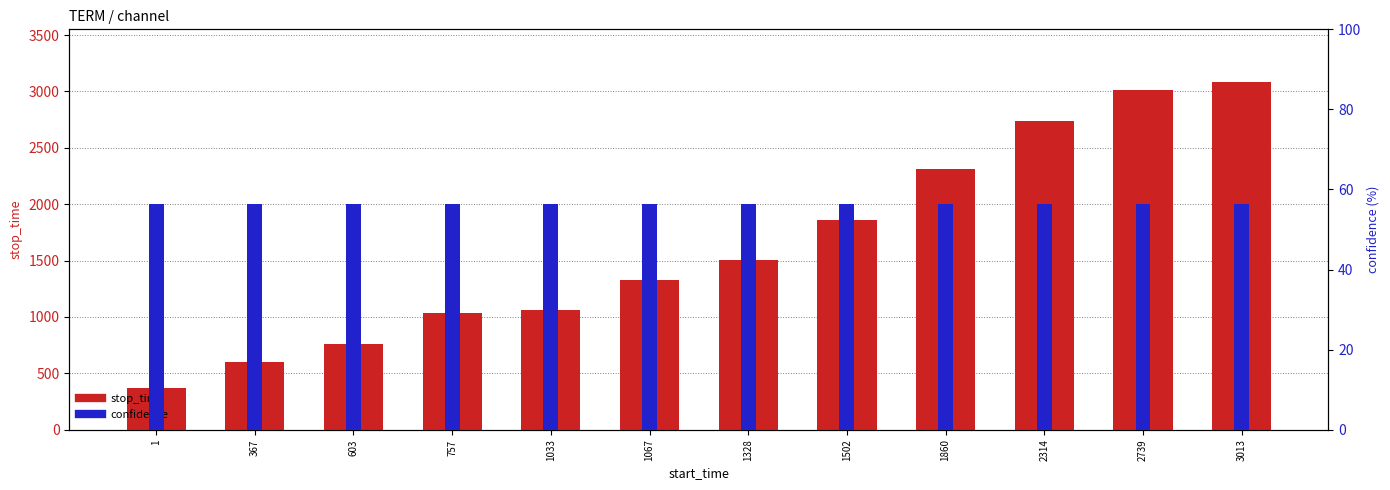

At which category does the chart reach its peak across all series?

3013